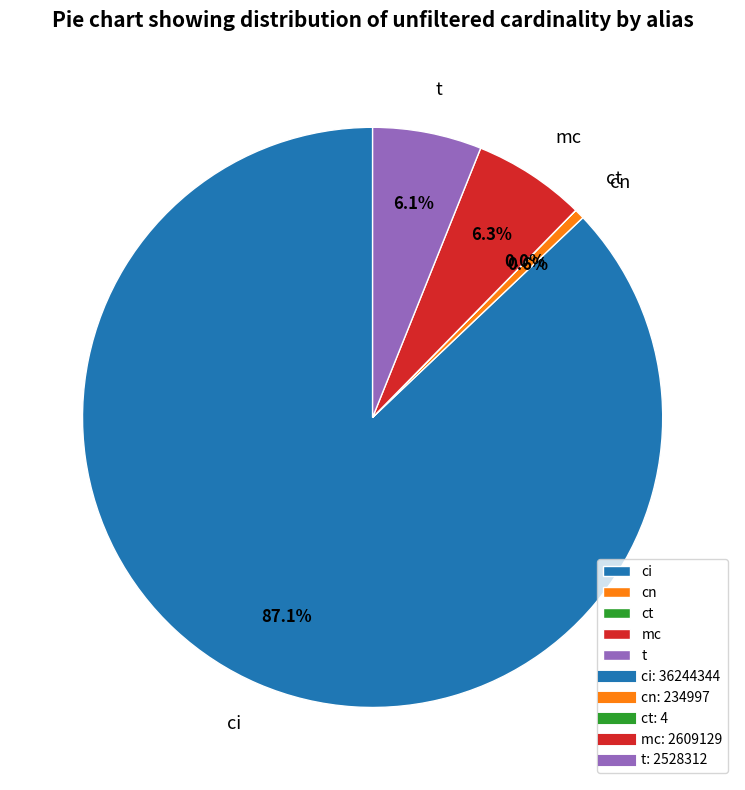

To the nearest percent, what is the difference between the largest and smallest slice percentages?

87%